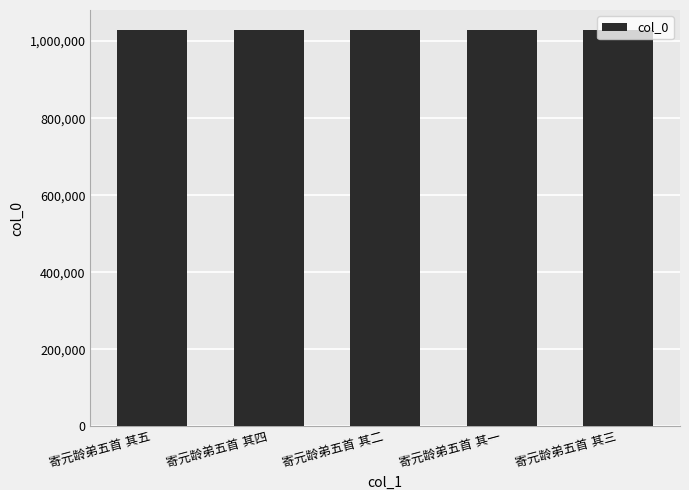

What is the value of the 4th bar from the left?

1029336